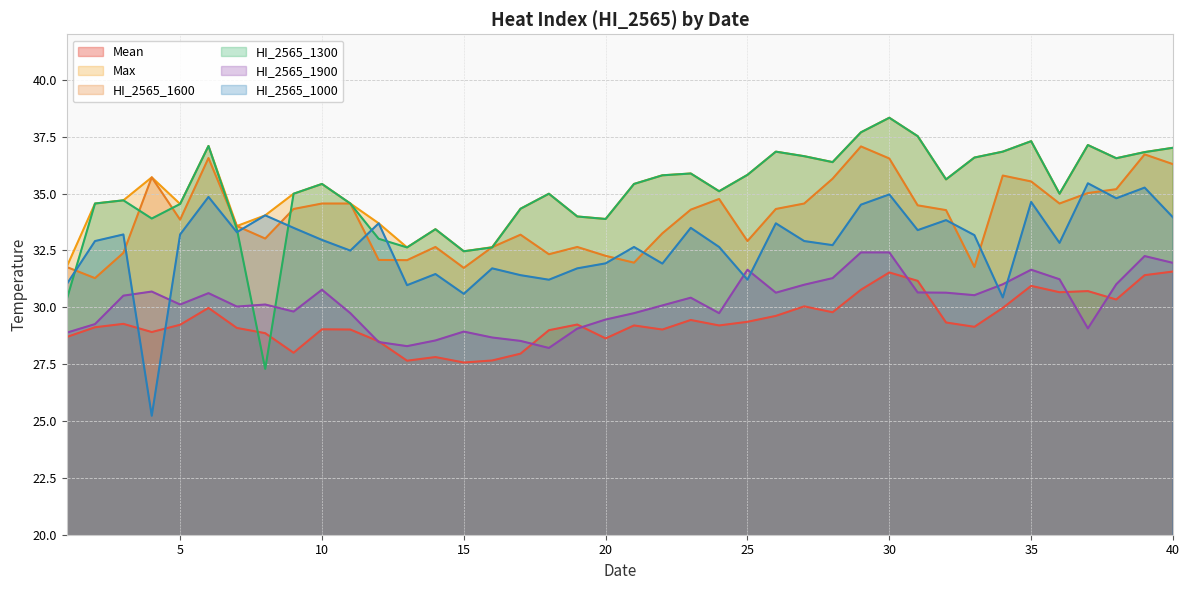

Between which two adjacent categories do HI_2565_1000 and Mean first intersect?

3 and 4